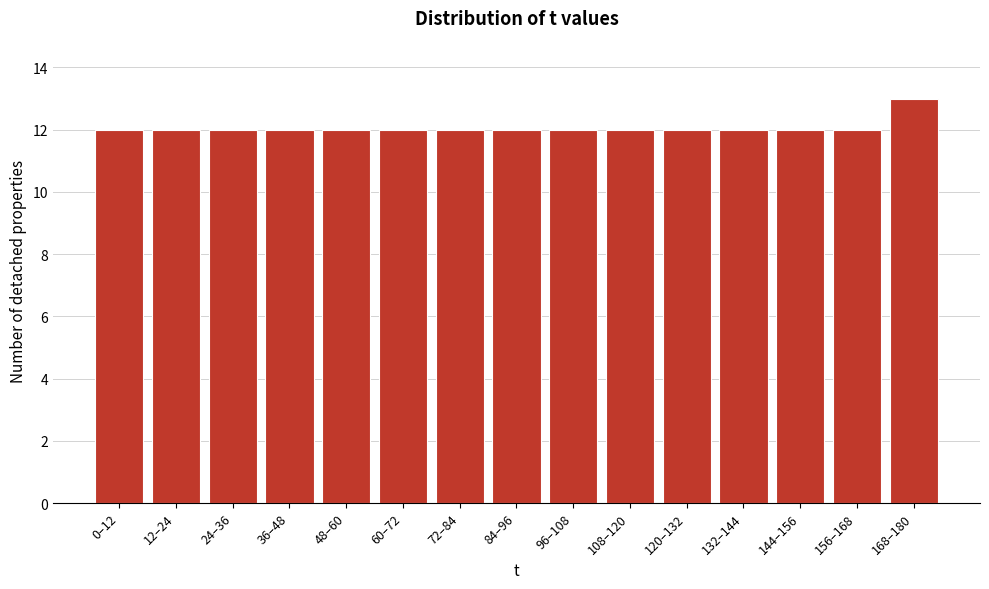

Reading left to right, extract all data points from this chart.

12	12	12	12	12	12	12	12	12	12	12	12	12	12	13